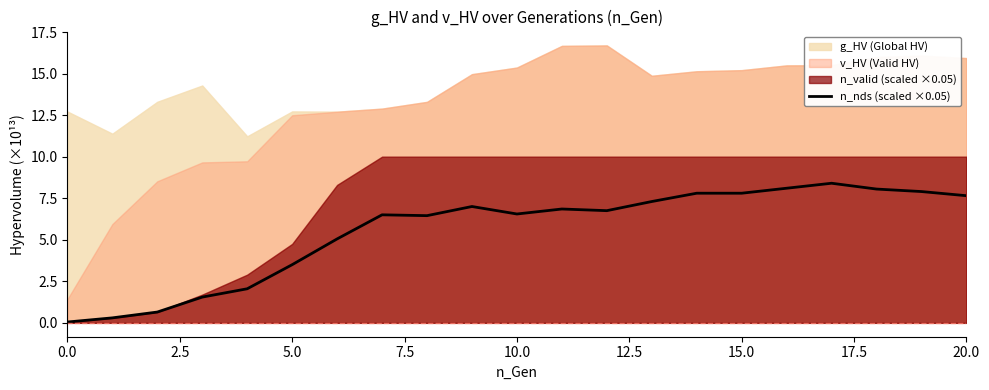

The n_nds (scaled ×0.05) series shows 7.8 at 15.0. True or false?

True